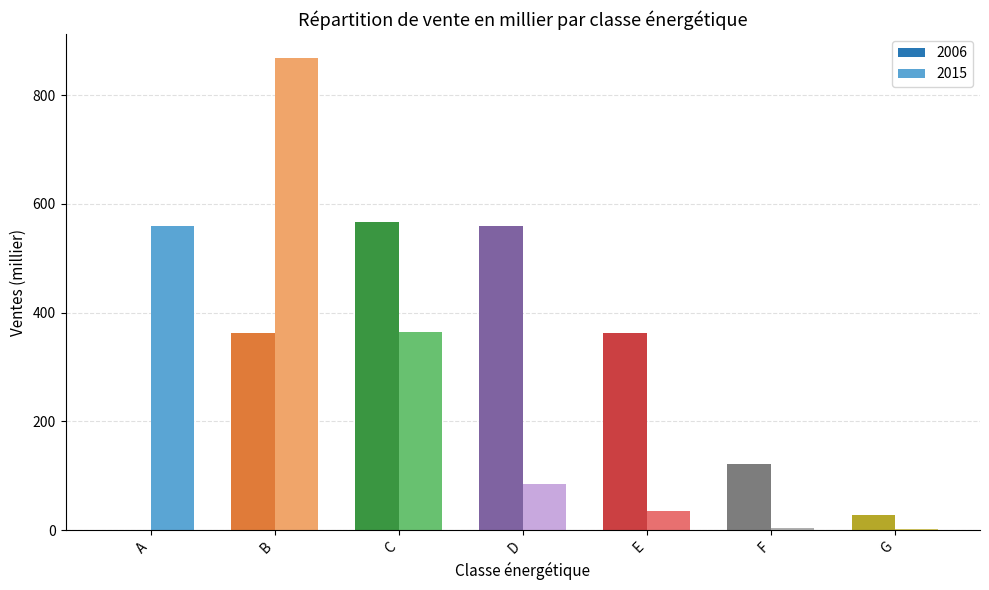

Is it true that 2006 equals 1002.7 at D?

False